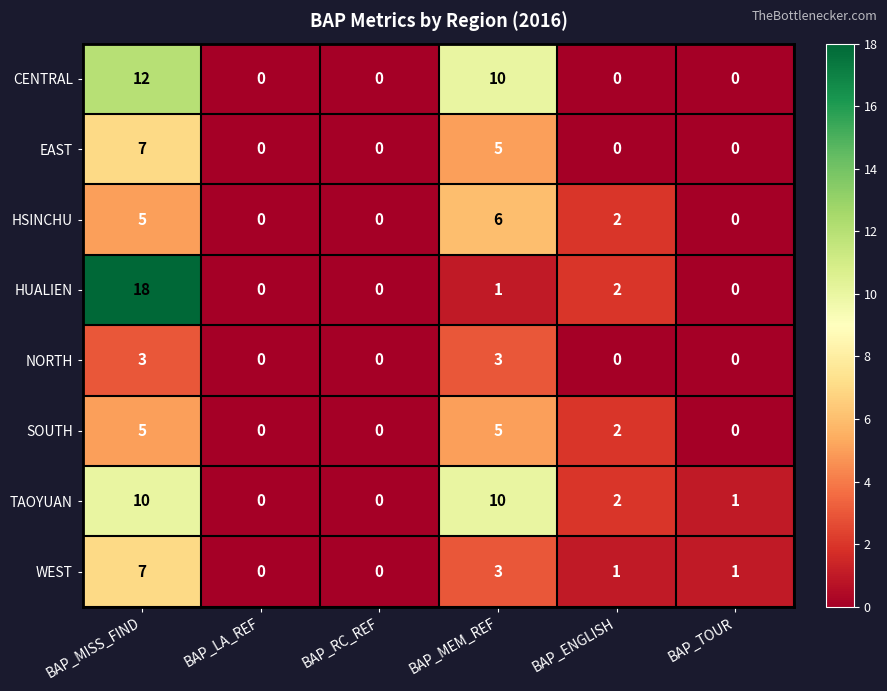

Which series has the largest range (max minus min)?

HUALIEN